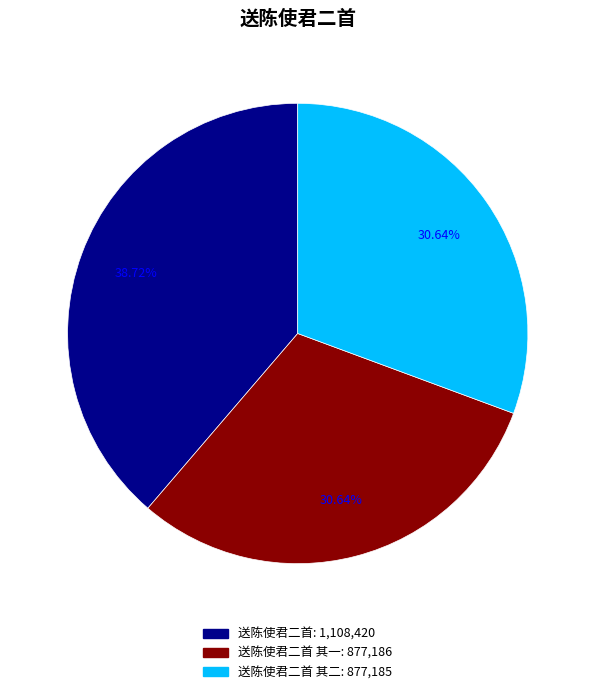

How many segments does this pie chart have?

3